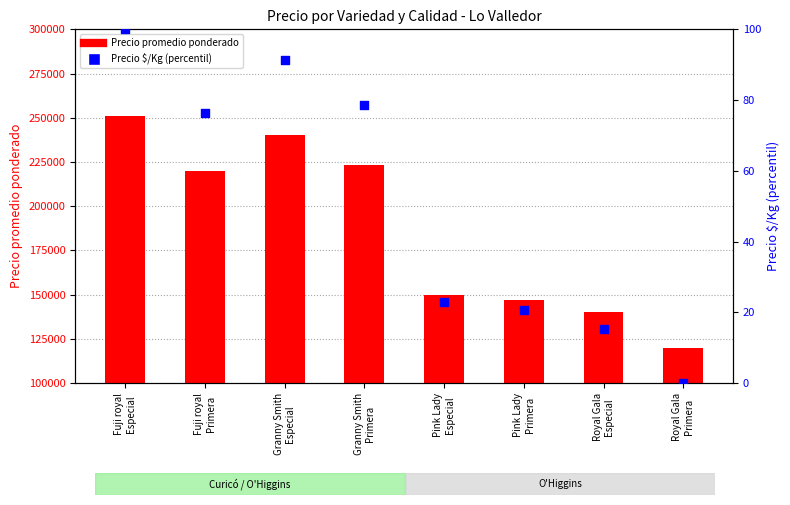

At how many categories does at least one series exceed 121136?

7